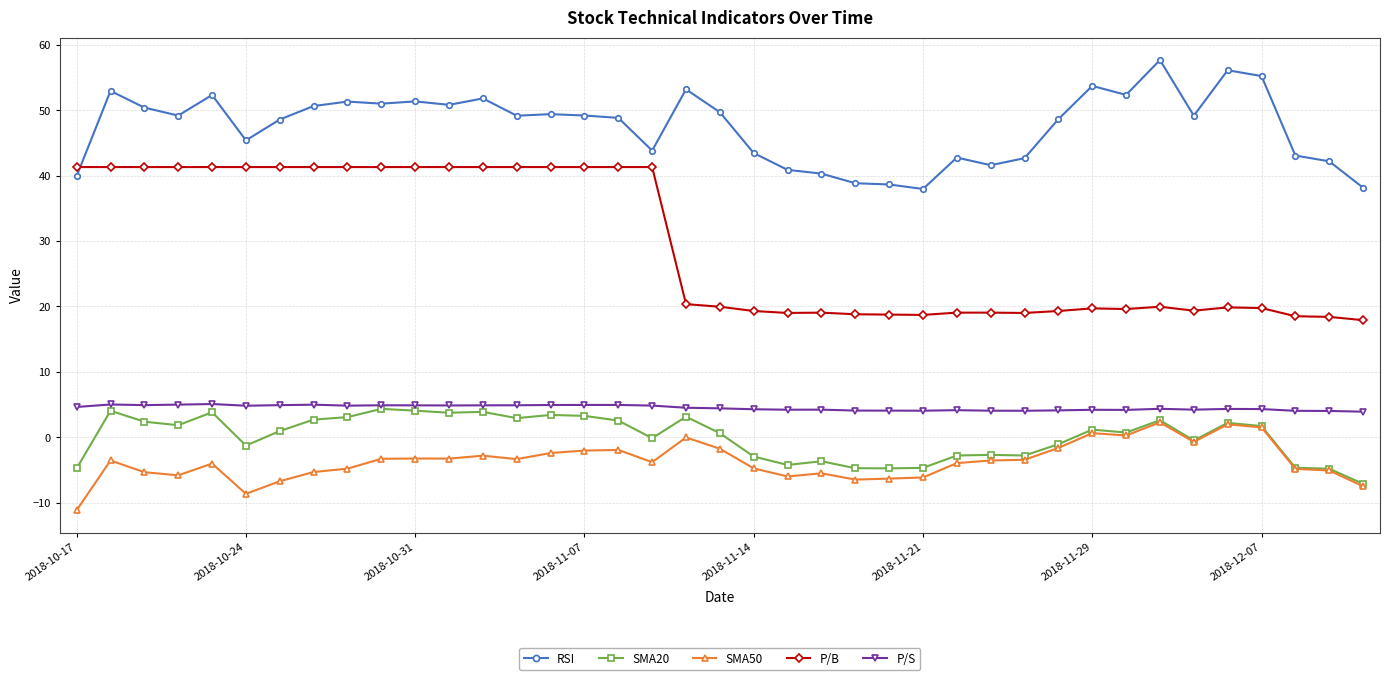

Does the chart display data point markers on the line(s)?

Yes